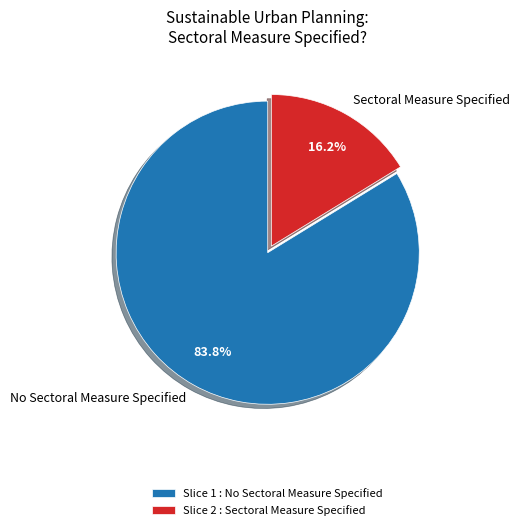

How many segments does this pie chart have?

2